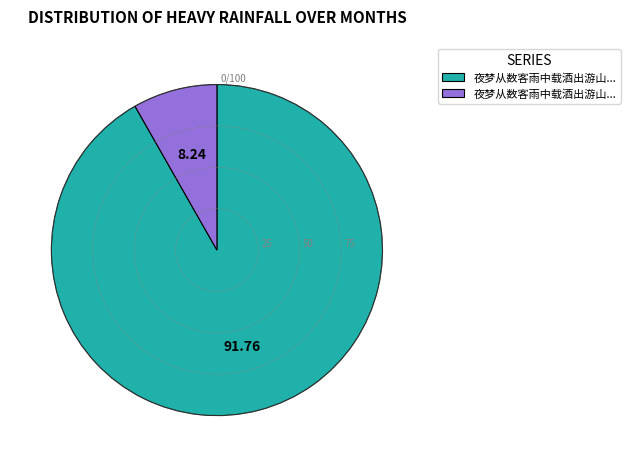

Is there a majority slice in this chart?

Yes